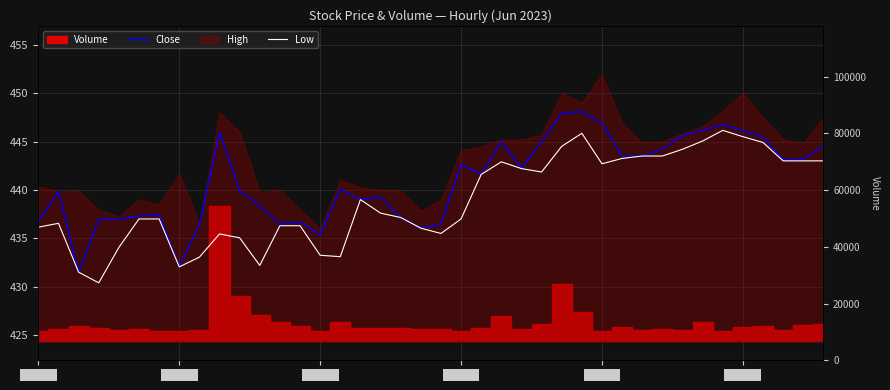

The value of Close at Jun 14 is 437.0. True or false?

True